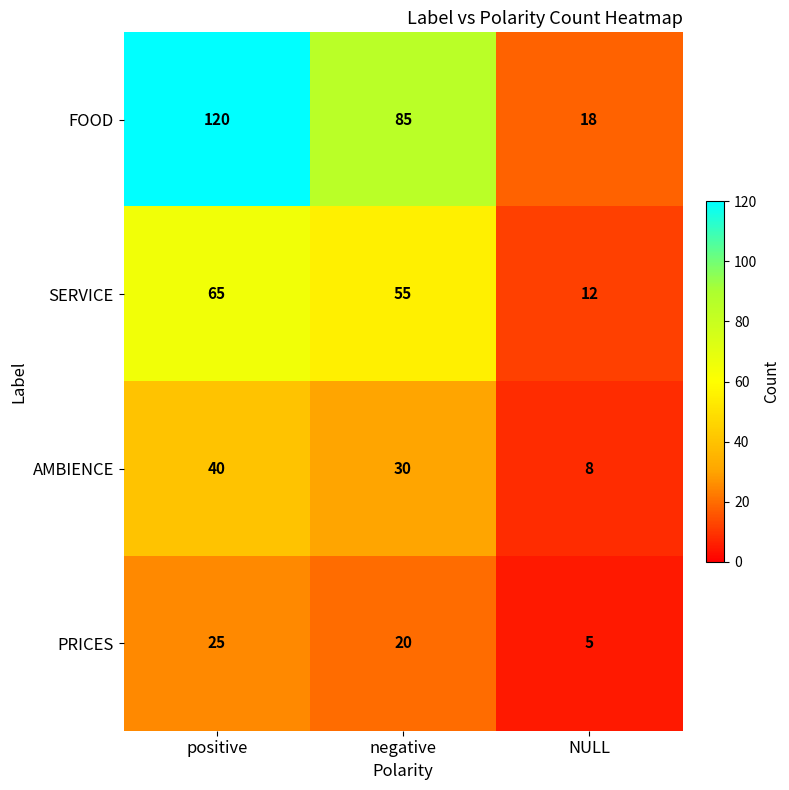

How many series are shown in this chart?

4